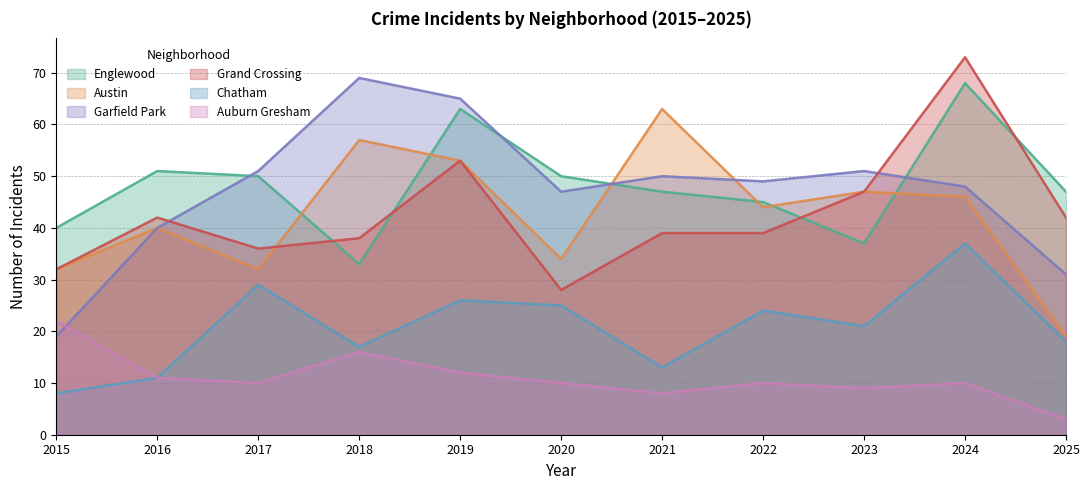

Which series ends up on top after the final intersection of Grand Crossing and Englewood?

Englewood